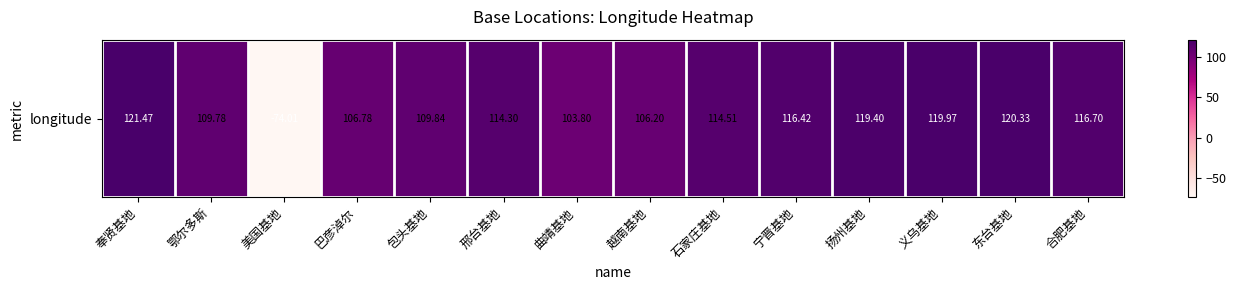

Count the number of data series in this chart.

1